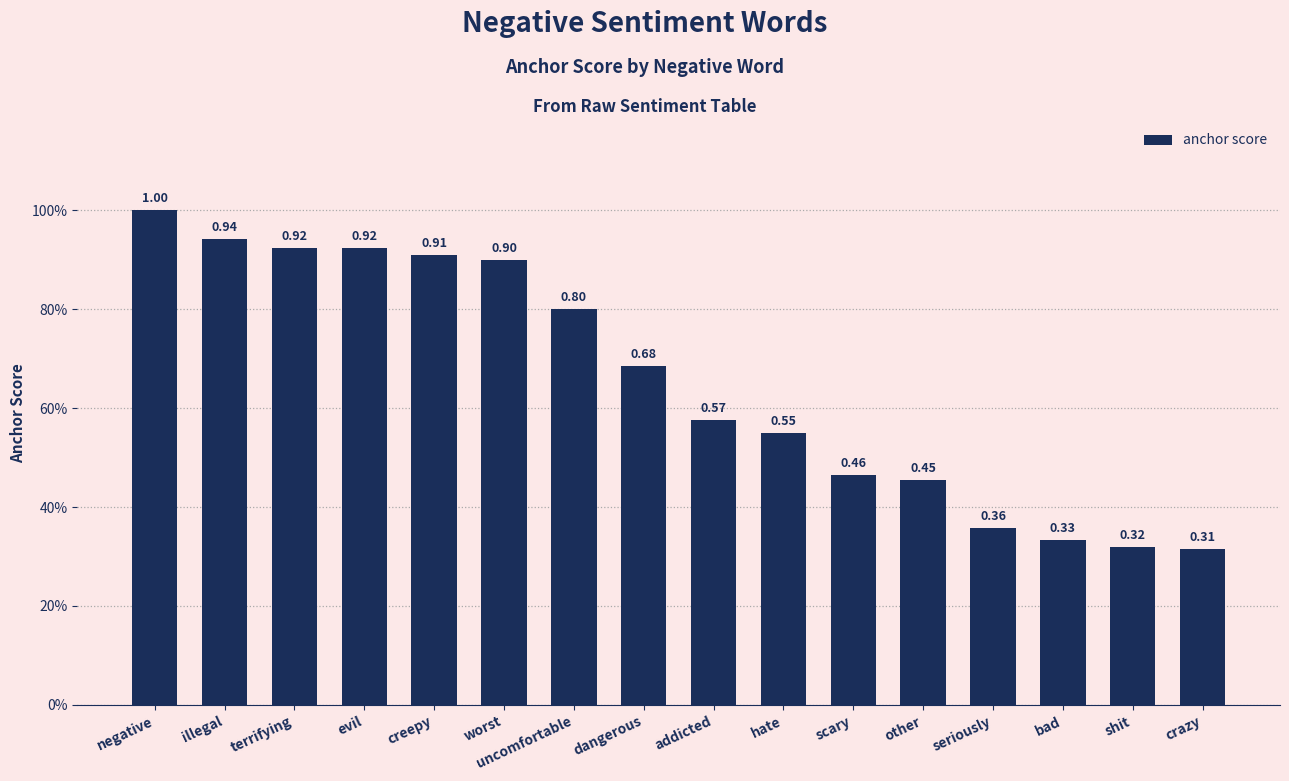

Reading left to right, what are all the values shown in this chart?

1.0	0.9	0.9	0.9	0.9	0.9	0.8	0.7	0.6	0.6	0.5	0.5	0.4	0.3	0.3	0.3